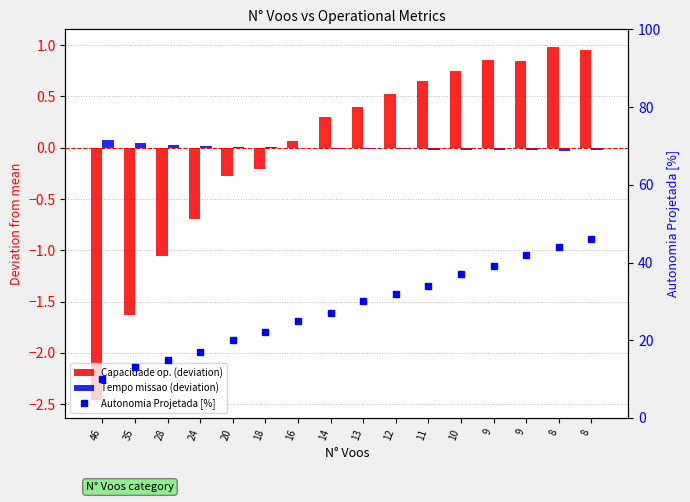

What is the minimum value shown in the chart?

-2.5